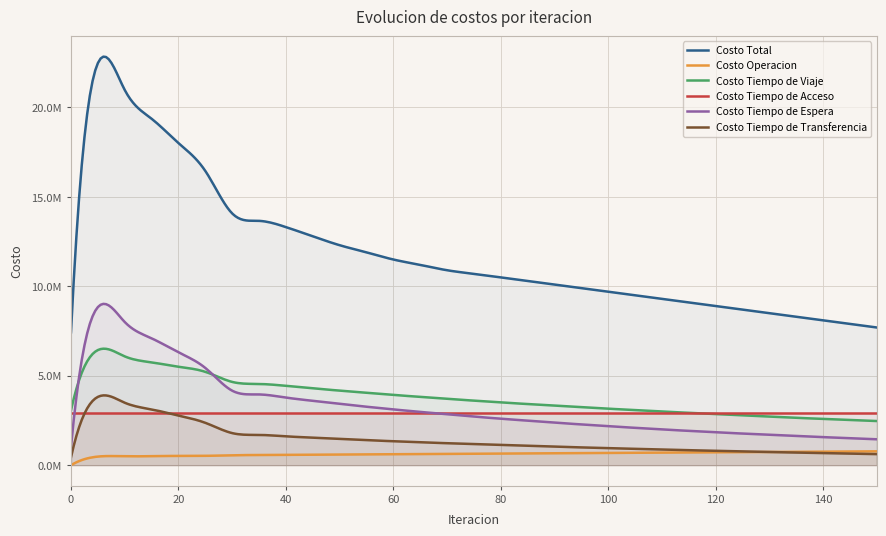

Rank the series by their maximum value, from highest to lowest.

Costo Total, Costo Tiempo de Espera, Costo Tiempo de Viaje, Costo Tiempo de Transferencia, Costo Tiempo de Acceso, Costo Operacion